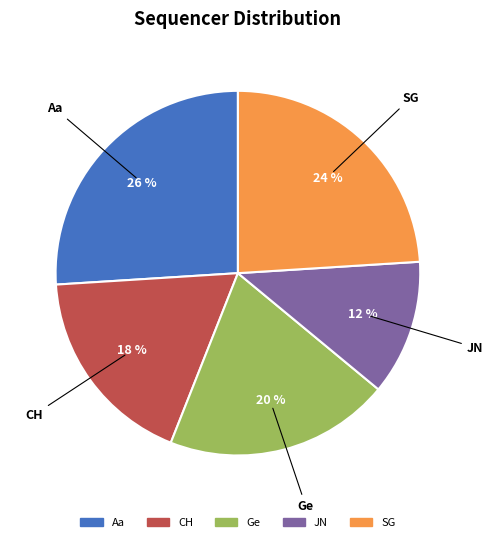

Do CH and Ge together represent more than half of the pie?

No